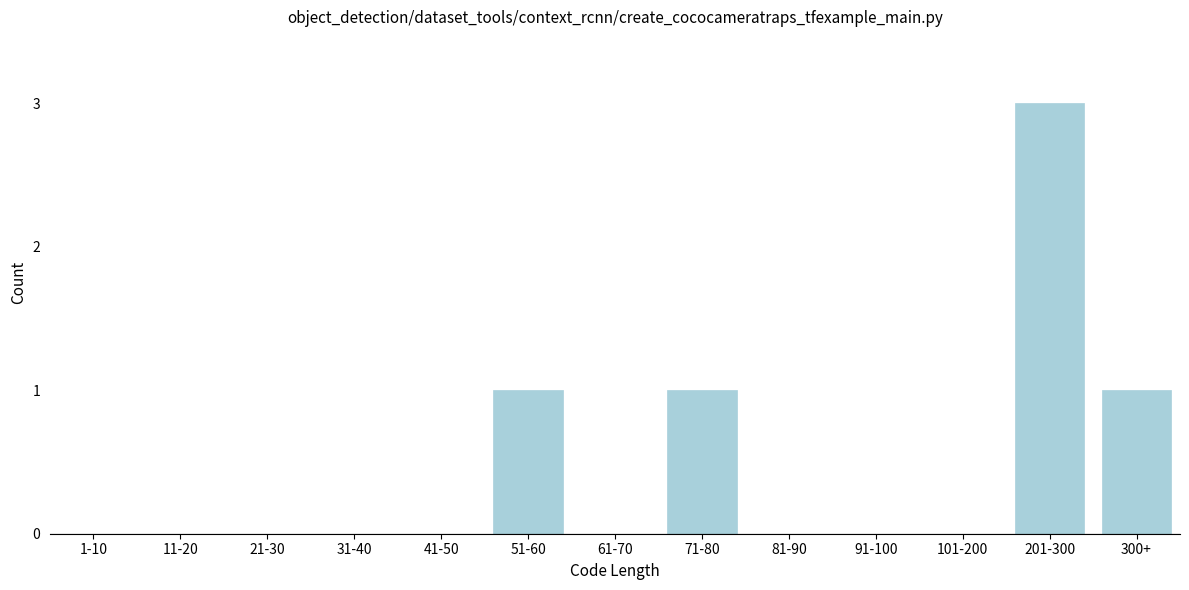

Reading right to left, what are all the values shown in this chart?

300+=1	201-300=3	101-200=0	91-100=0	81-90=0	71-80=1	61-70=0	51-60=1	41-50=0	31-40=0	21-30=0	11-20=0	1-10=0